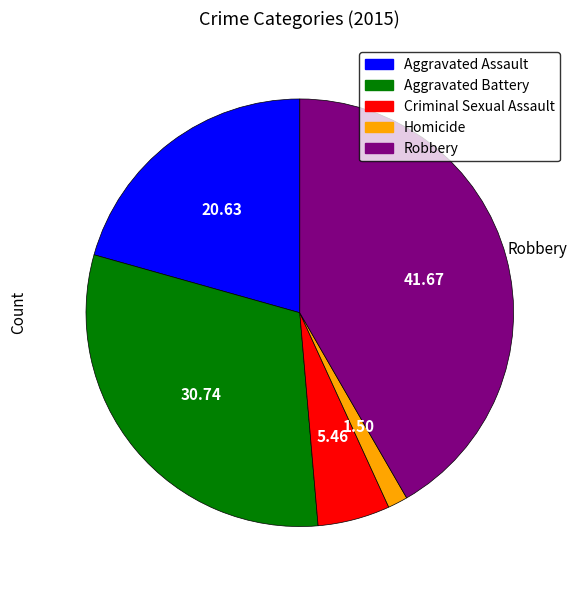

Does Aggravated Battery account for over 50% of the chart?

No